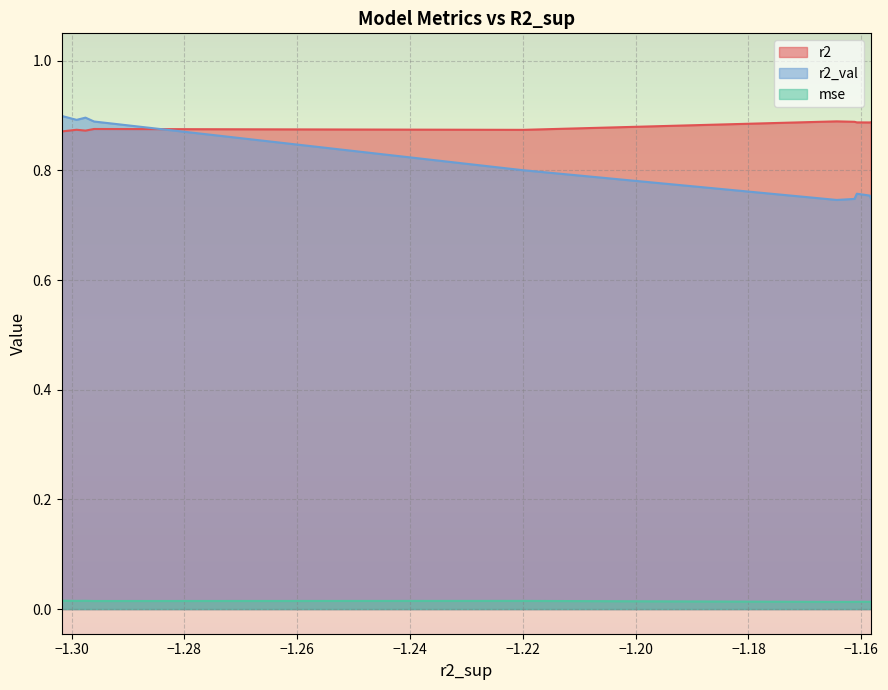

Which series has the largest range (max minus min)?

r2_val